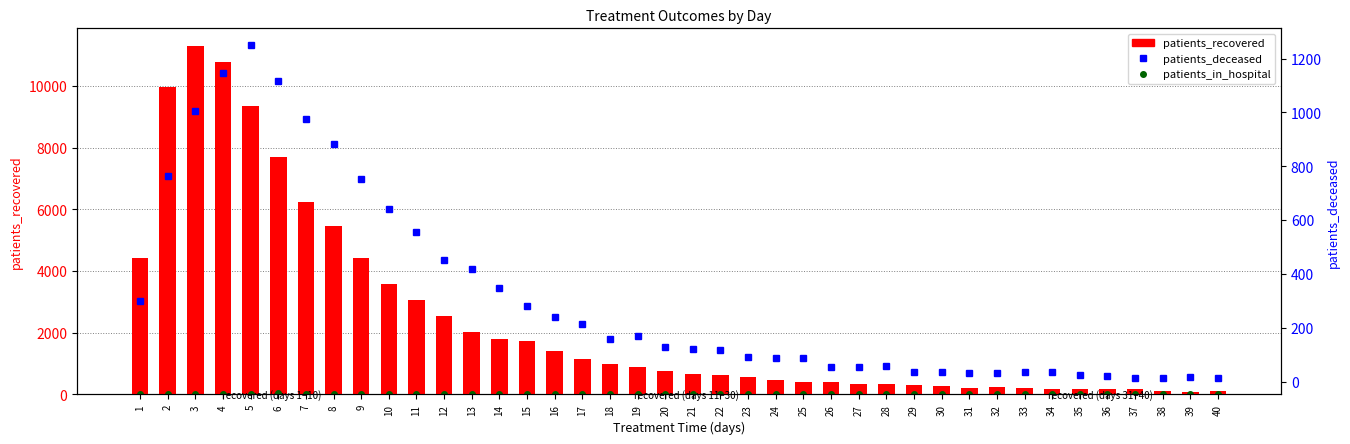

At how many categories does at least one series exceed 8437?

4